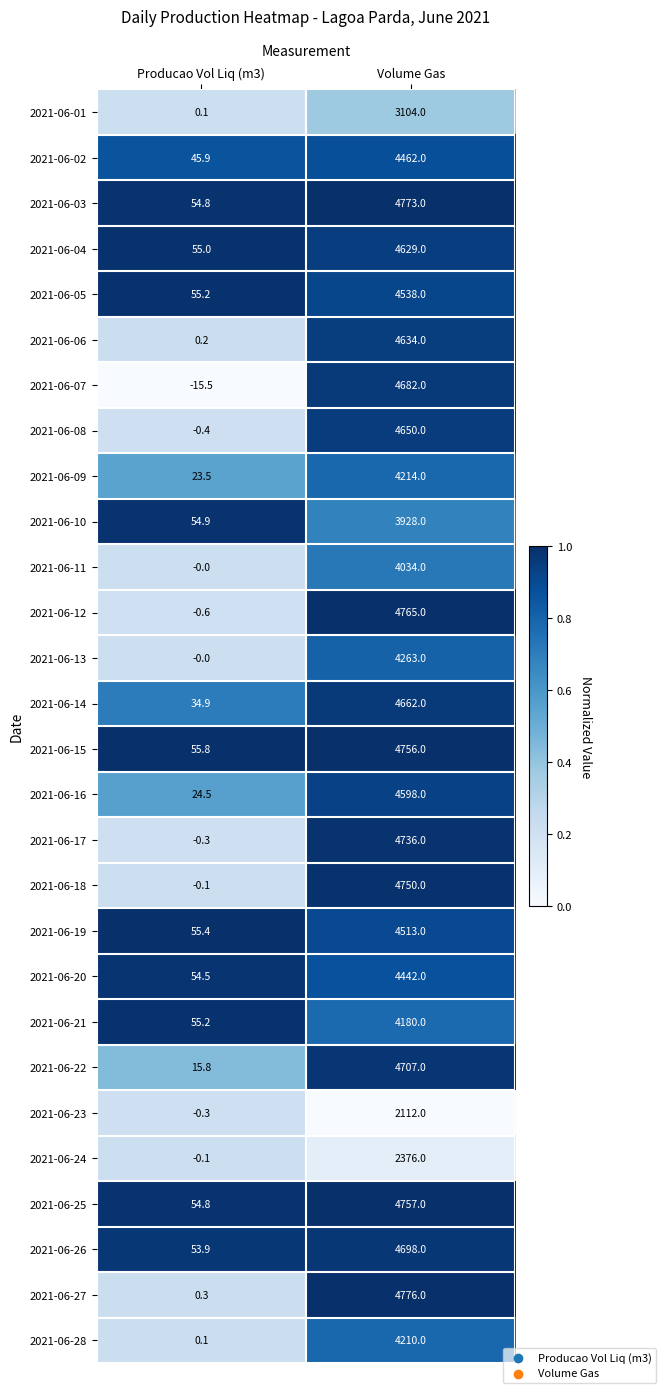

Which series has the largest total across all categories?

2021-06-03